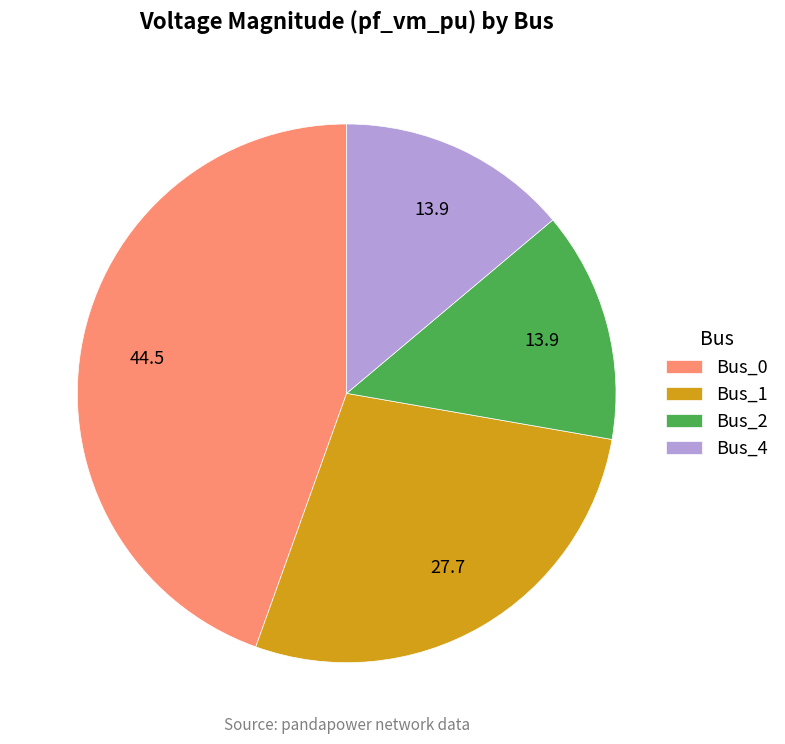

True or false: Bus_0 accounts for 45% of the total.

True